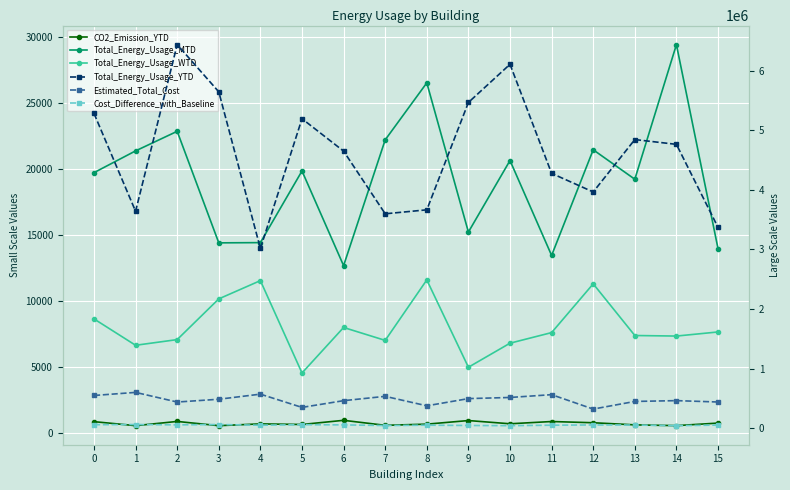

Reading left to right, what are all the values shown in this chart?

CO2_Emission_YTD: 0=826.7	1=522.3	2=842.9	3=522.1	4=657.2	5=612.1	6=927.6	7=548.3	8=637.4	9=910.5	10=665.8	11=836.7	12=744.7	13=582.9	14=525.3	15=718.3
Total_Energy_Usage_MTD: 0=19720.0	1=21372.0	2=22857.4	3=14393.6	4=14411.5	5=19848.6	6=12664.6	7=22210.2	8=26534.1	9=15212.3	10=20642.4	11=13438.6	12=21456.4	13=19220.3	14=29436.2	15=13957.6
Total_Energy_Usage_WTD: 0=8624.7	1=6622.2	2=7052.9	3=10142.7	4=11528.0	5=4519.9	6=7972.8	7=6993.4	8=11581.5	9=4955.9	10=6780.6	11=7584.4	12=11284.3	13=7363.5	14=7321.4	15=7632.6
Total_Energy_Usage_YTD: 0=5285610.4	1=3640918.2	2=6440644.2	3=5647385.3	4=3016220.6	5=5195928.7	6=4651480.8	7=3598752.5	8=3665455.0	9=5469011.1	10=6110045.6	11=4277693.0	12=3965633.0	13=4845765.0	14=4765387.3	15=3370973.6
Estimated_Total_Cost: 0=547076.7	1=598967.1	2=437049.3	3=483998.0	4=569458.9	5=346925.7	6=460045.1	7=532653.8	8=373644.6	9=494617.5	10=513772.0	11=560863.7	12=318832.1	13=446968.7	14=460625.5	15=437592.1
Cost_Difference_with_Baseline: 0=56266.4	1=59056.3	2=53499.3	3=59387.8	4=47322.9	5=56881.4	6=53157.8	7=42258.3	8=48281.6	9=43298.8	10=40100.2	11=47811.7	12=52042.1	13=50773.3	14=40056.6	15=49701.1